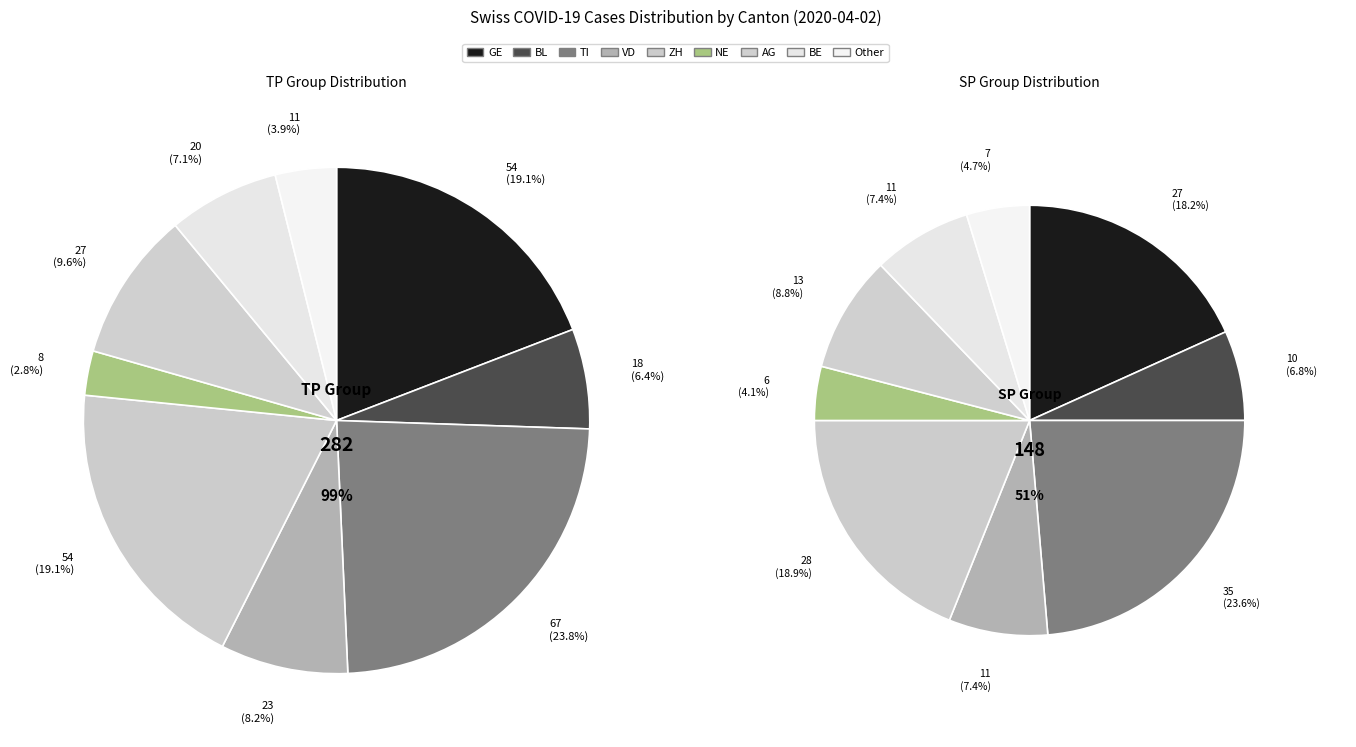

Which category has the smallest portion of the pie?

NE